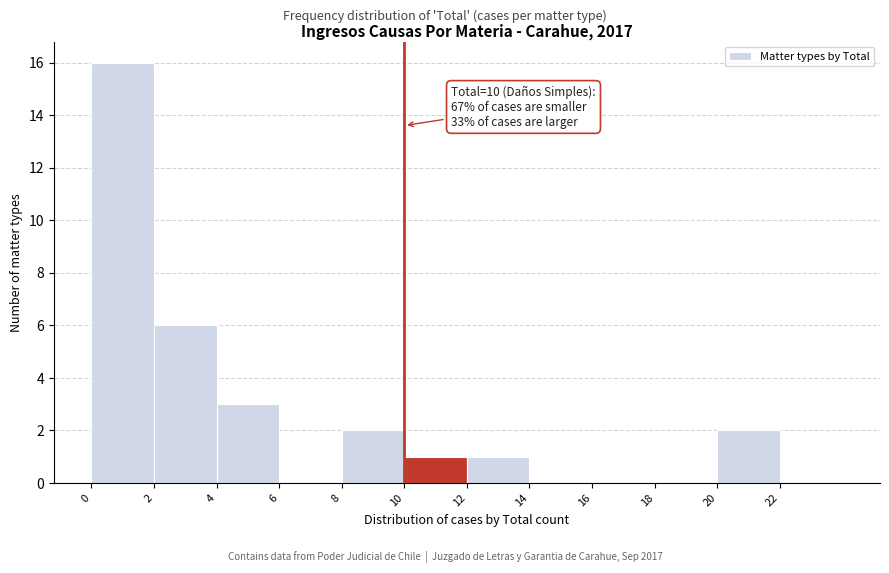

Over which range of the x-axis is the bar tallest?

0 to 2